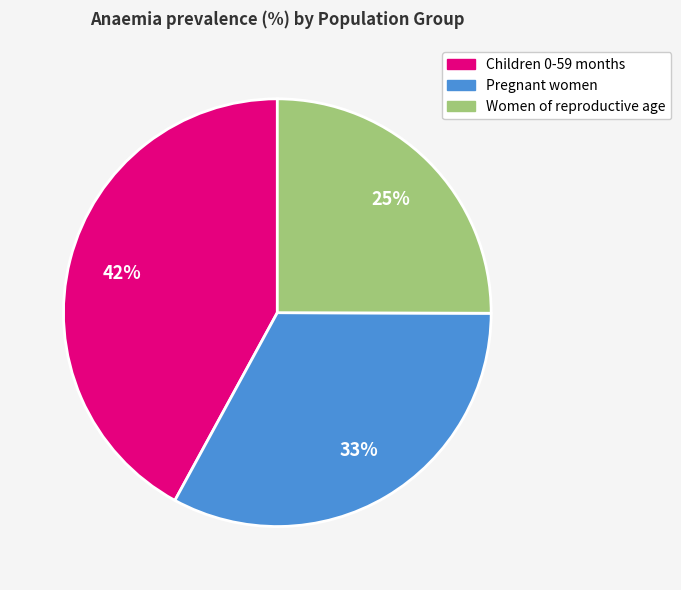

The Children 0-59 months slice represents 35% of the pie. True or false?

False